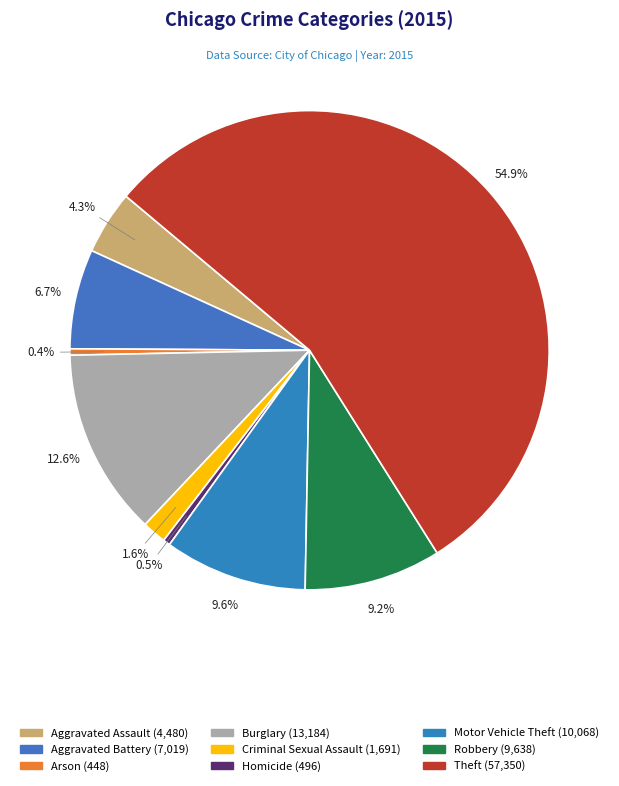

To the nearest percent, what is the difference between the Motor Vehicle Theft and Criminal Sexual Assault slice percentages?

8%